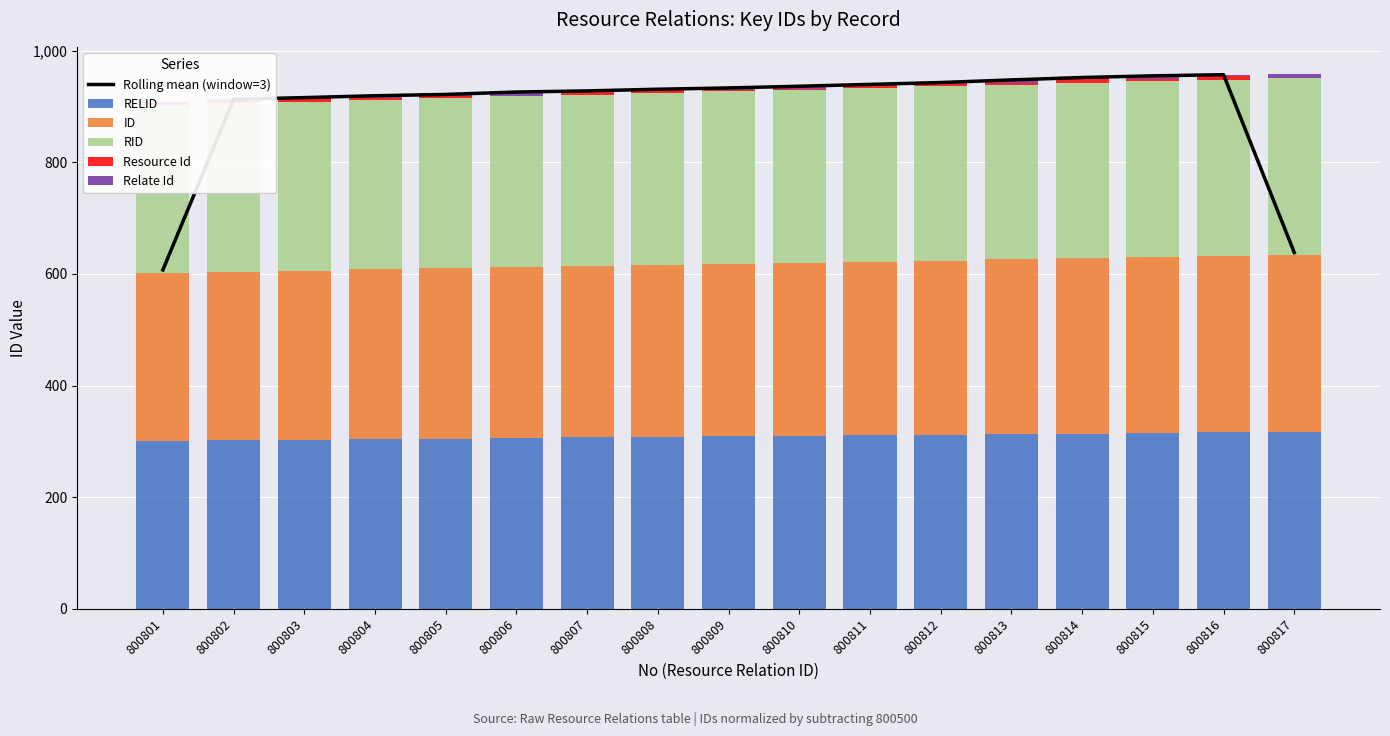

List the labels in order of Relate Id value, largest first.

800815, 800817, 800805, 800806, 800810, 800813, 800801, 800802, 800803, 800807, 800809, 800814, 800811, 800812, 800804, 800808, 800816